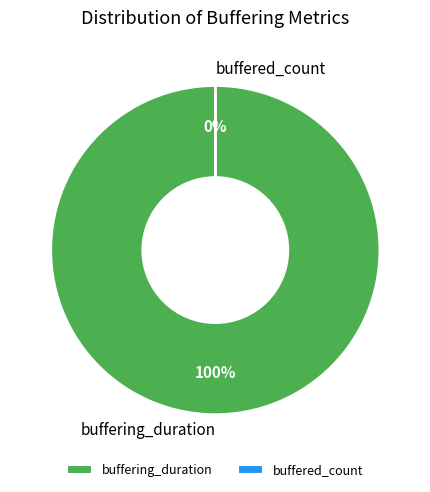

Is there any slice that represents more than half of the pie?

Yes